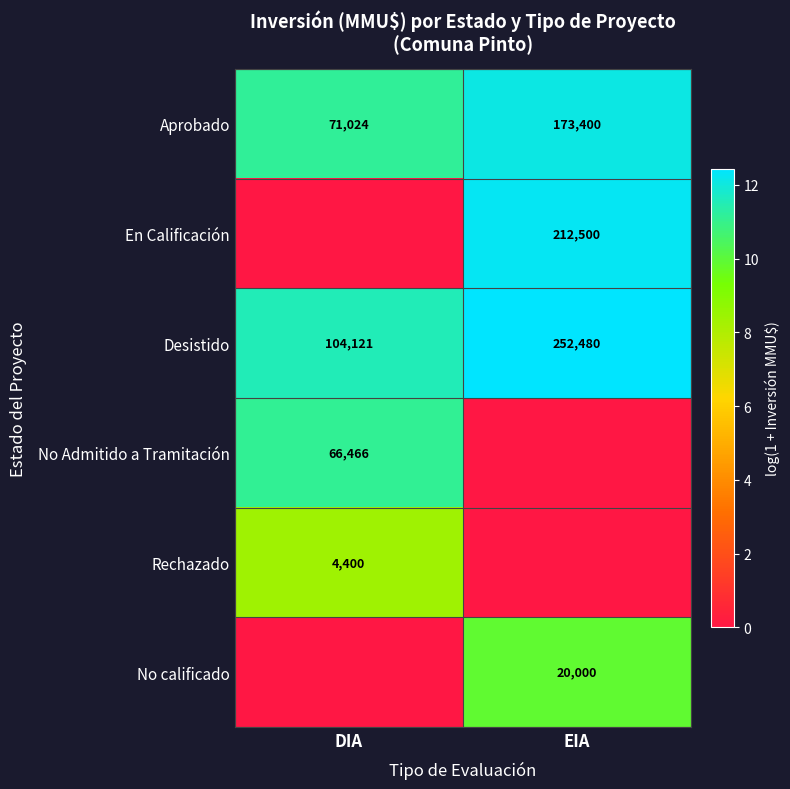

What is the sum of all Aprobado values?

244424